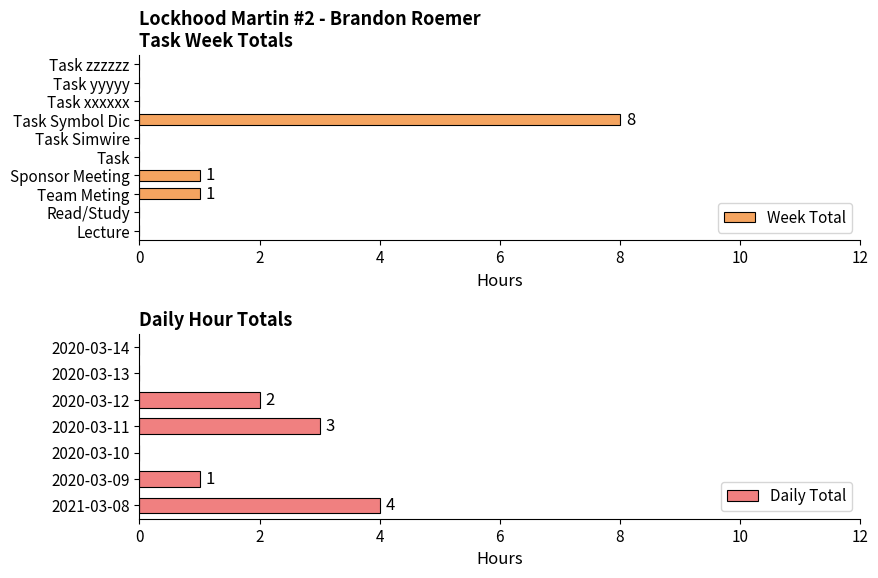

Count the number of data series in this chart.

1